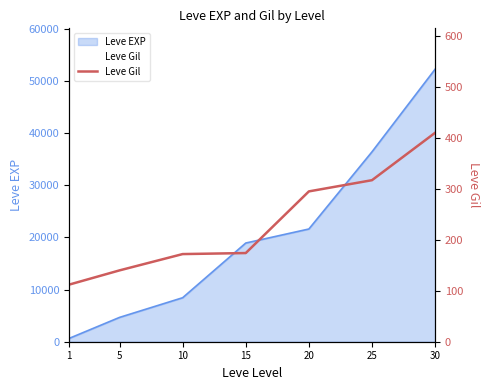

How many data points are above 174?

3